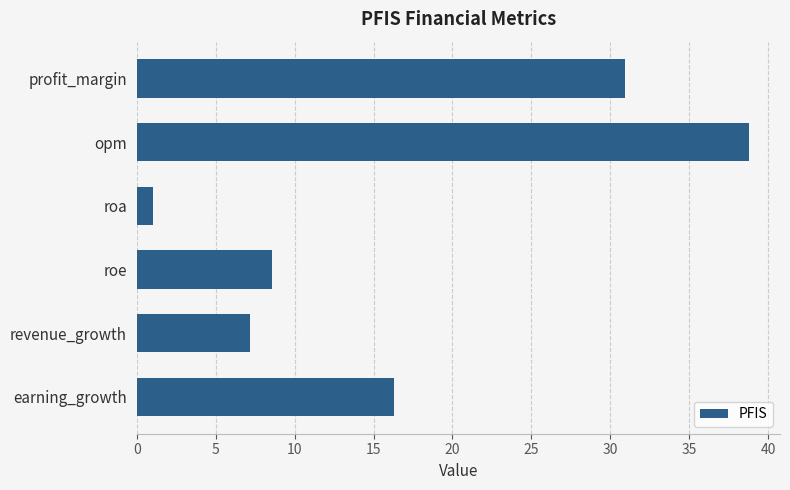

Count the number of values greater than 16.

3